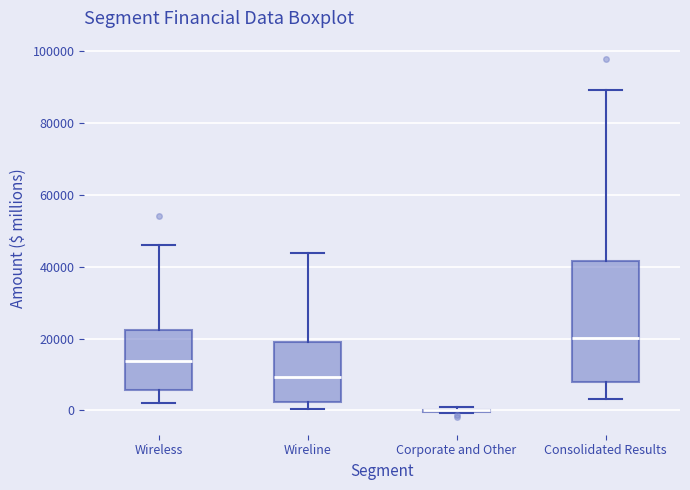

Where does the median line of the box for Consolidated Results sit on the y-axis? The values are not printed on the chart, so give them approximately, as read against the axis.

20000